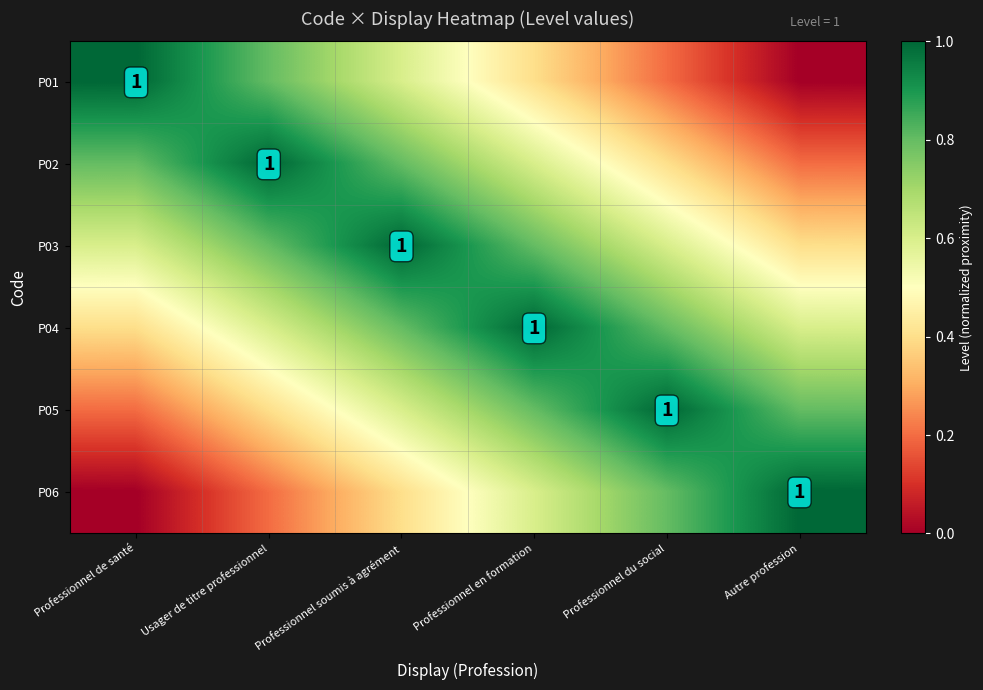

What is the average value of the P01 series?

0.5